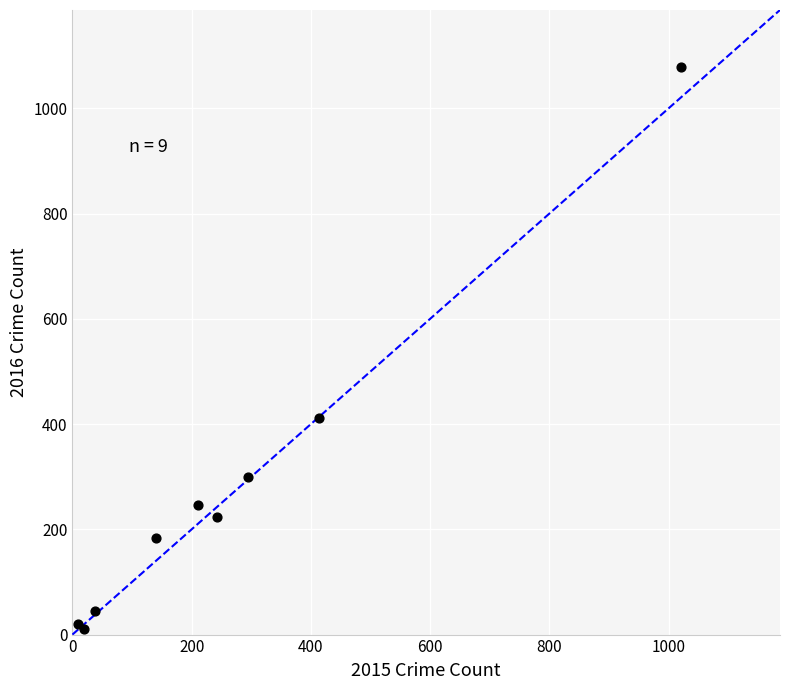

What Y value in the scatter plot is closest to 545?

411